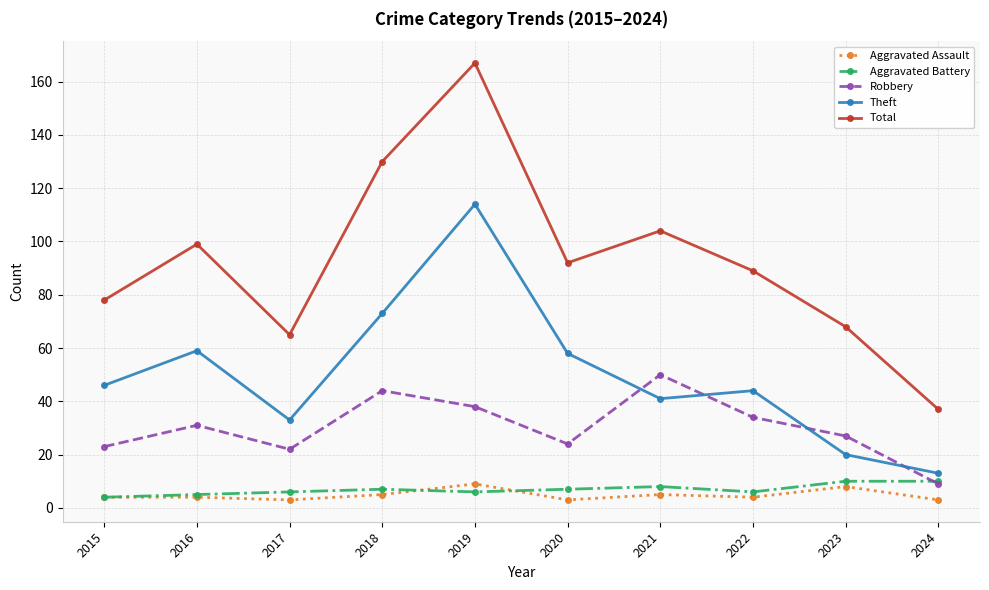

The Theft series shows 68 at 2021. True or false?

False